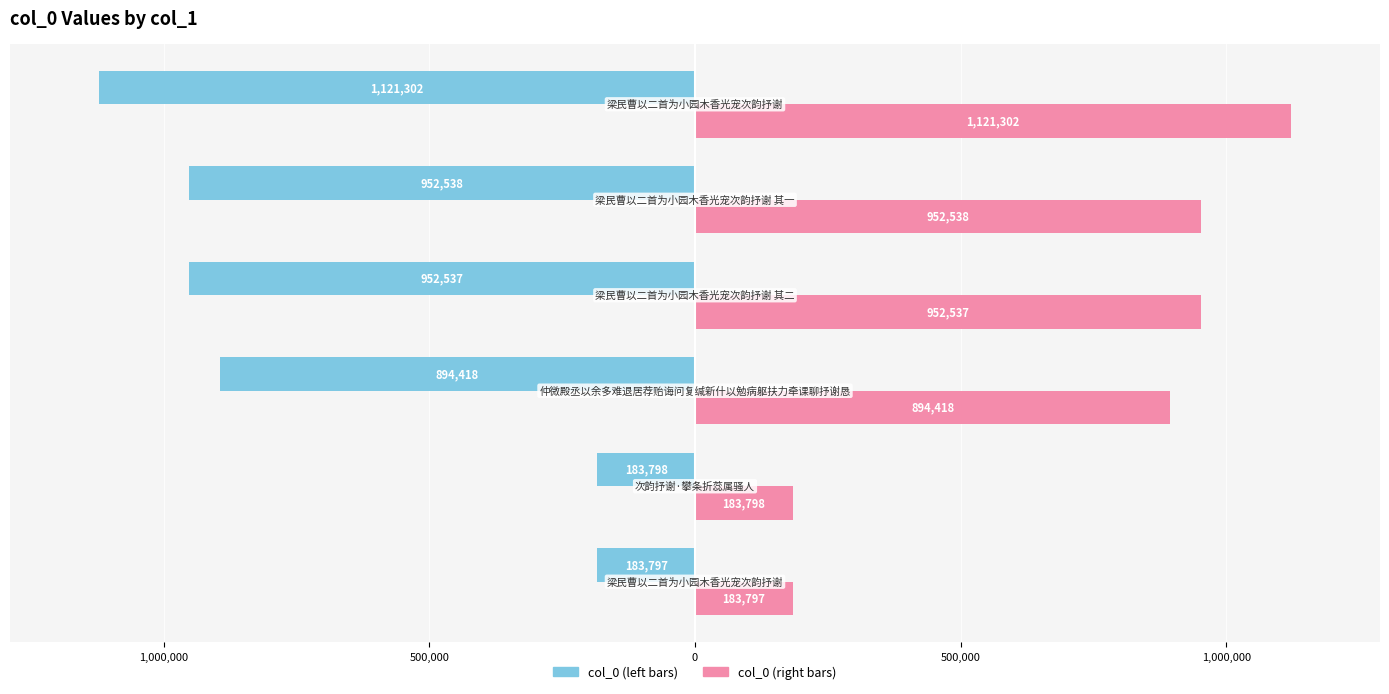

True or false: col_0 (left) has a value of -1121302 at 1,000,000.

True